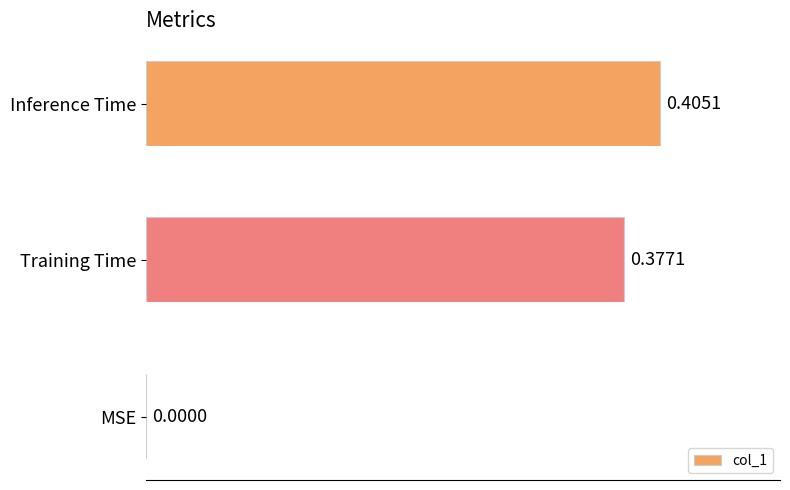

At which category does the chart reach its peak across all series?

Inference Time